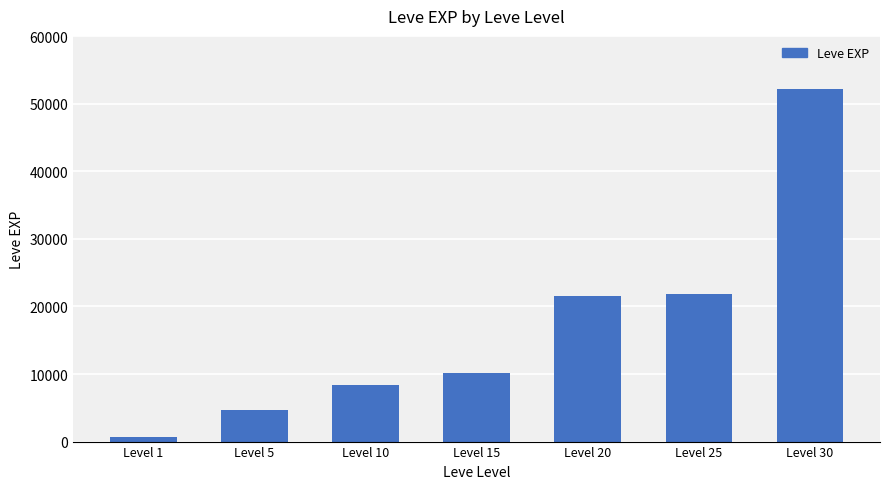

What is the value of the 7th bar from the left?

52220